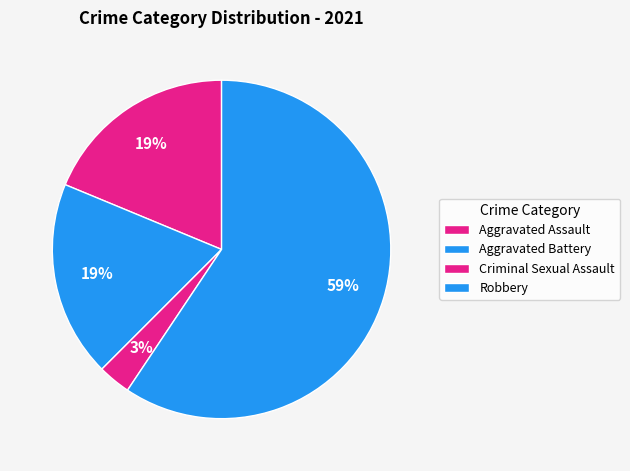

The Criminal Sexual Assault slice represents 16% of the pie. True or false?

False